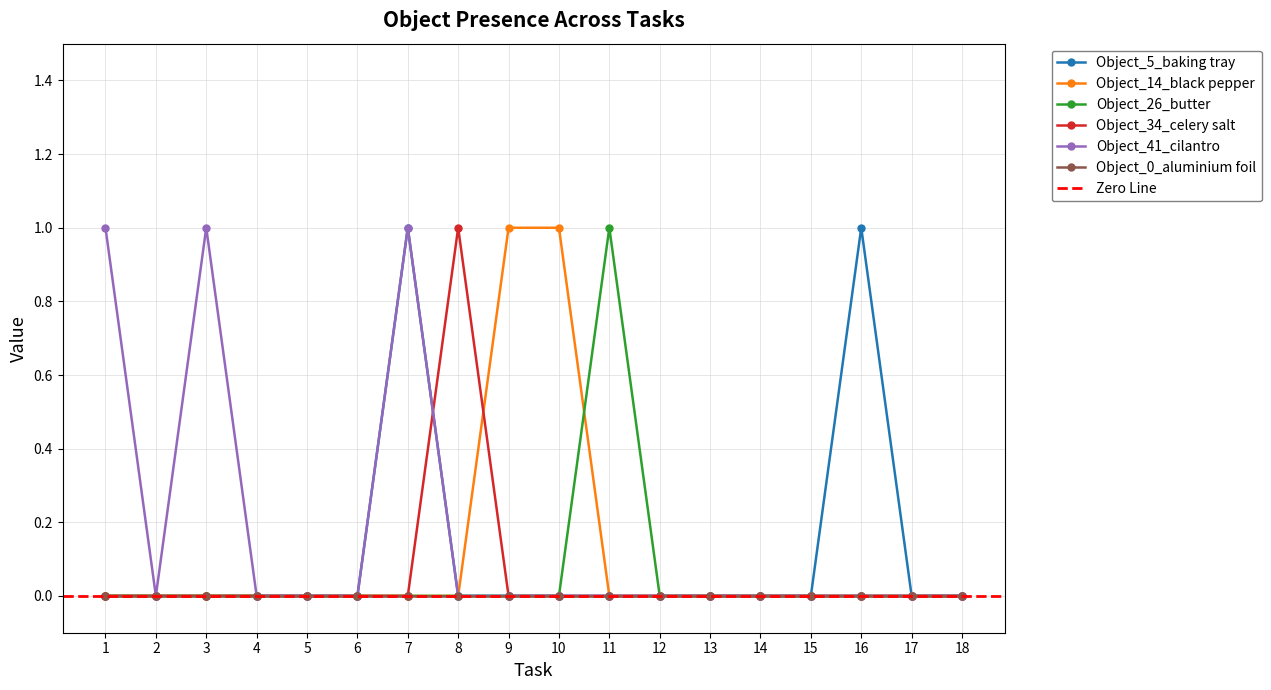

How many values in the Object_5_baking tray series exceed 0?

2